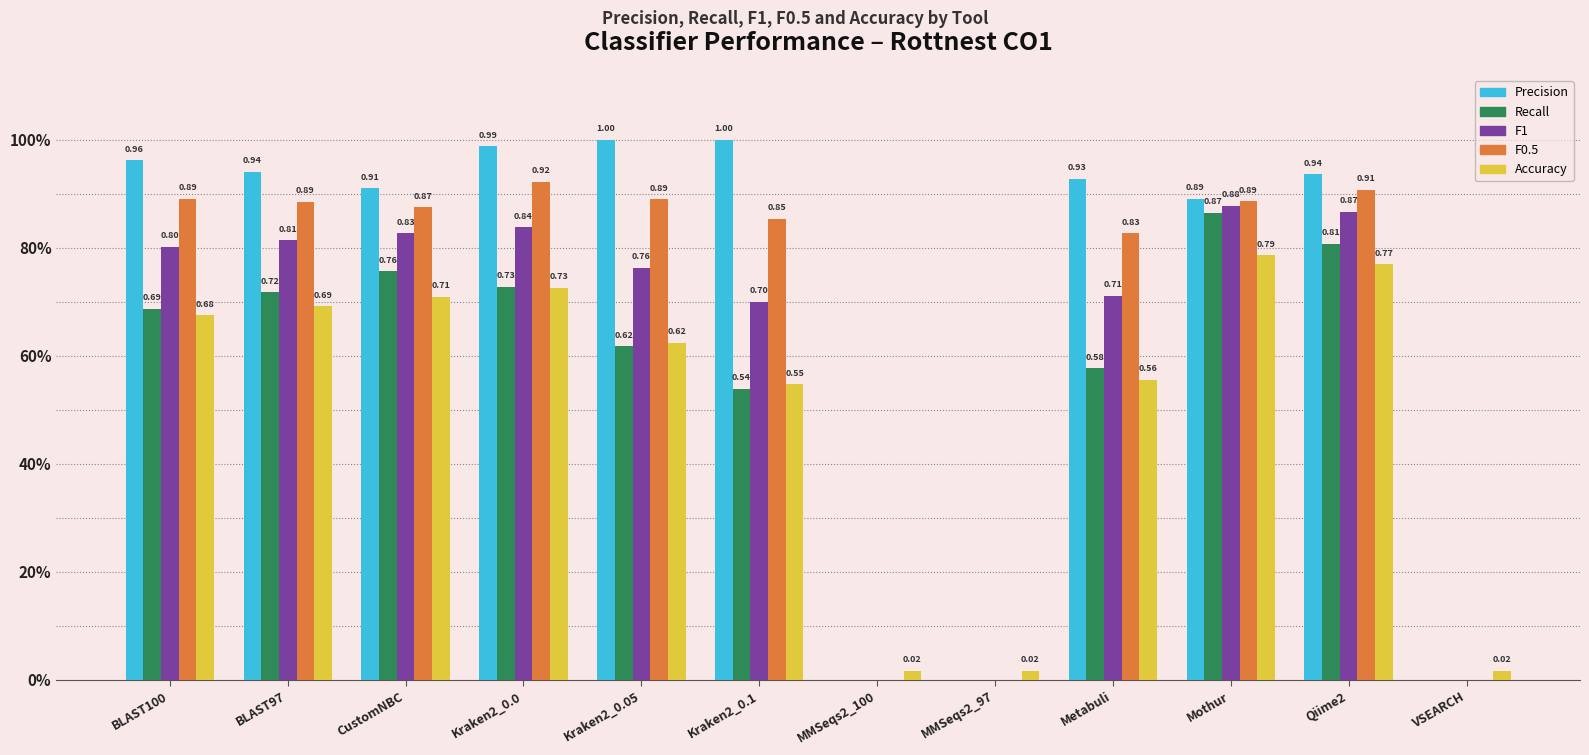

Reading left to right, list all the values displayed in this chart.

Precision: BLAST100=1.0	BLAST97=0.9	CustomNBC=0.9	Kraken2_0.0=1.0	Kraken2_0.05=1.0	Kraken2_0.1=1.0	MMSeqs2_100=0.0	MMSeqs2_97=0.0	Metabuli=0.9	Mothur=0.9	Qiime2=0.9	VSEARCH=0.0
Recall: BLAST100=0.7	BLAST97=0.7	CustomNBC=0.8	Kraken2_0.0=0.7	Kraken2_0.05=0.6	Kraken2_0.1=0.5	MMSeqs2_100=0.0	MMSeqs2_97=0.0	Metabuli=0.6	Mothur=0.9	Qiime2=0.8	VSEARCH=0.0
F1: BLAST100=0.8	BLAST97=0.8	CustomNBC=0.8	Kraken2_0.0=0.8	Kraken2_0.05=0.8	Kraken2_0.1=0.7	MMSeqs2_100=0.0	MMSeqs2_97=0.0	Metabuli=0.7	Mothur=0.9	Qiime2=0.9	VSEARCH=0.0
F0.5: BLAST100=0.9	BLAST97=0.9	CustomNBC=0.9	Kraken2_0.0=0.9	Kraken2_0.05=0.9	Kraken2_0.1=0.9	MMSeqs2_100=0.0	MMSeqs2_97=0.0	Metabuli=0.8	Mothur=0.9	Qiime2=0.9	VSEARCH=0.0
Accuracy: BLAST100=0.7	BLAST97=0.7	CustomNBC=0.7	Kraken2_0.0=0.7	Kraken2_0.05=0.6	Kraken2_0.1=0.5	MMSeqs2_100=0.0	MMSeqs2_97=0.0	Metabuli=0.6	Mothur=0.8	Qiime2=0.8	VSEARCH=0.0